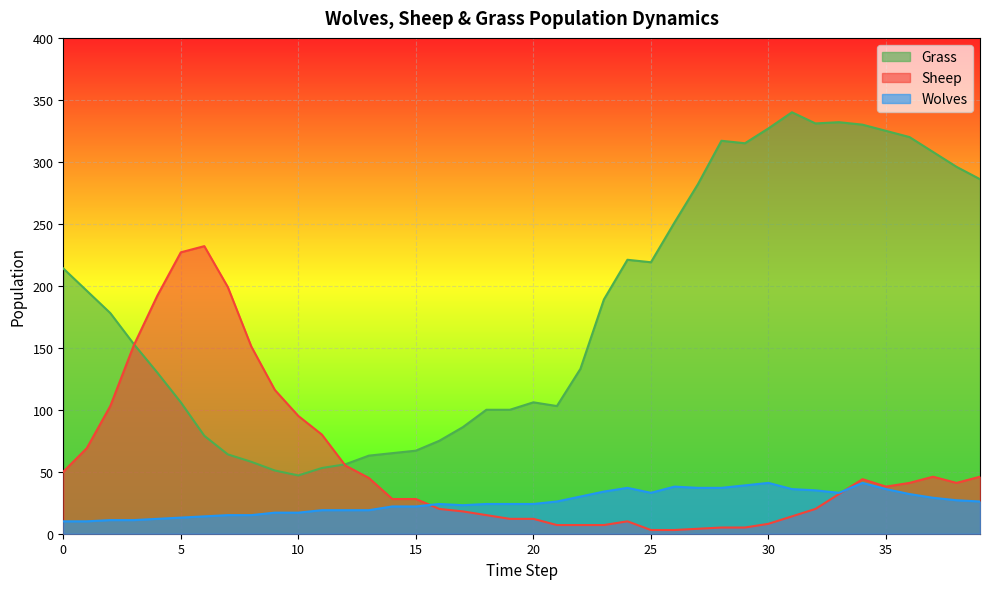

True or false: Sheep has a value of 3 at 26.

True